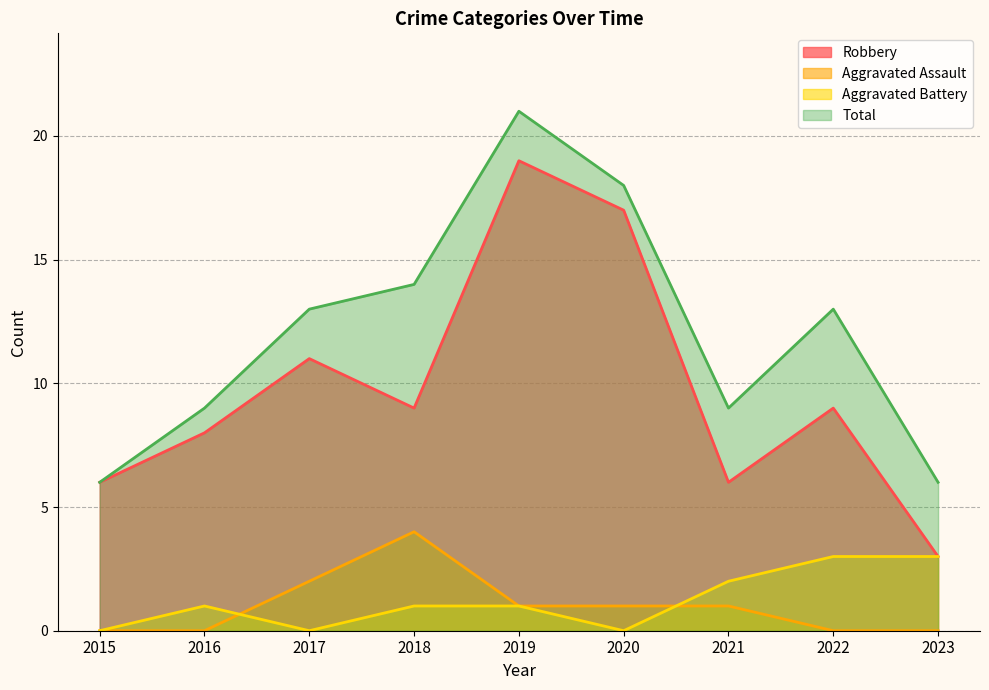

At how many categories does at least one series exceed 8?

7